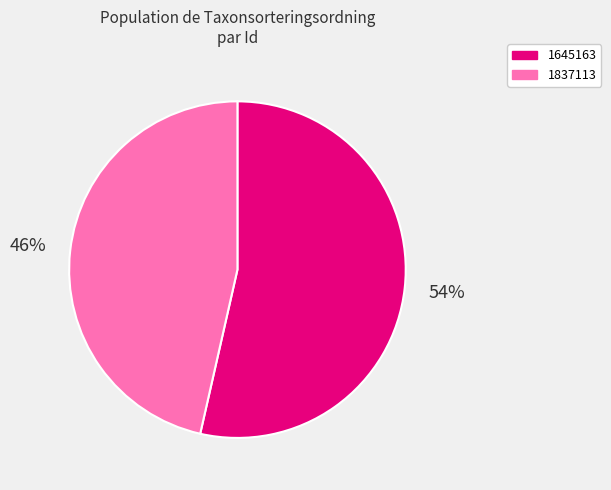

To the nearest percent, what percentage of the pie is 1837113?

46%